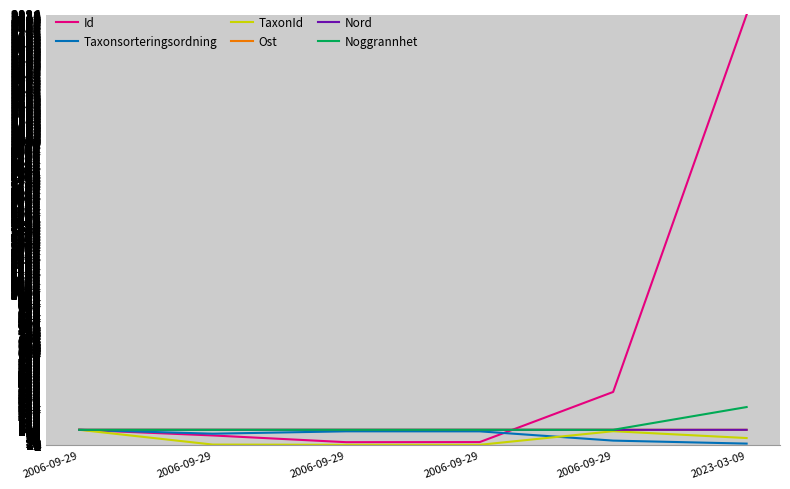

Between 2006-09-29 and 2006-09-29, which series saw the biggest shift?

Id